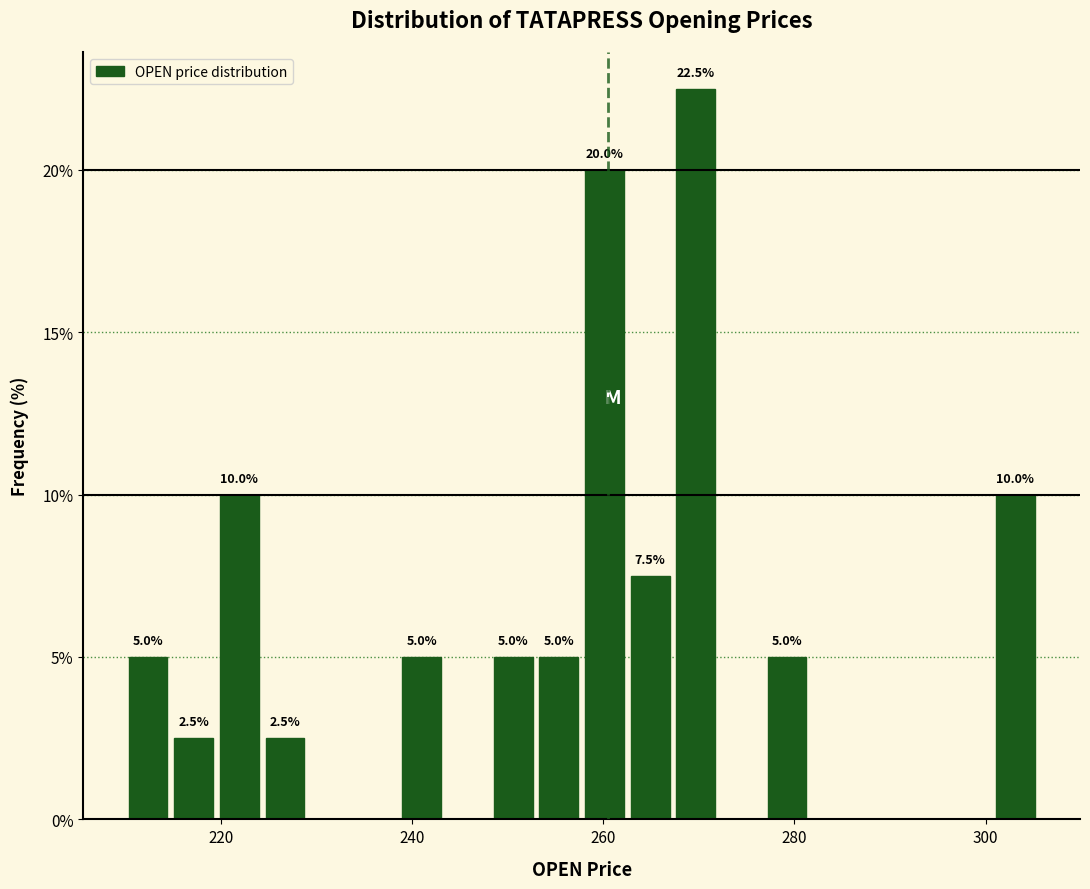

Read against the x-axis, roughly where is the centre of the tallest bar?

270